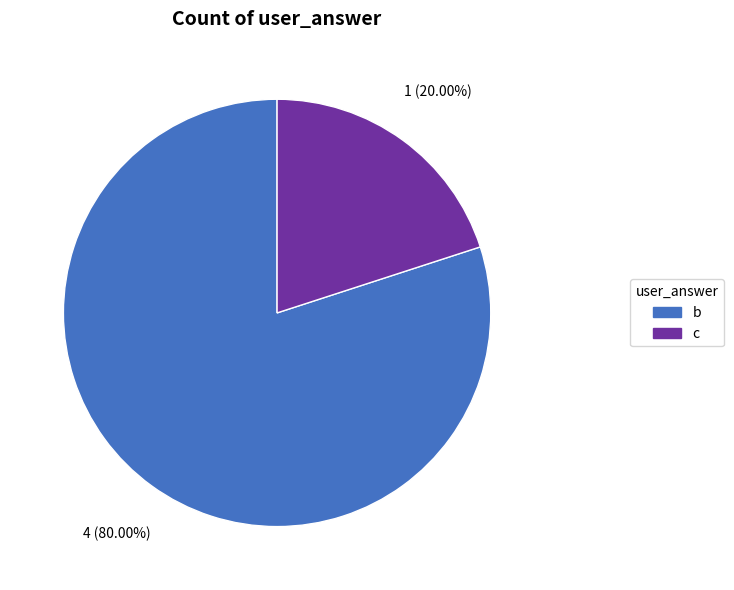

Which slice is the largest?

b